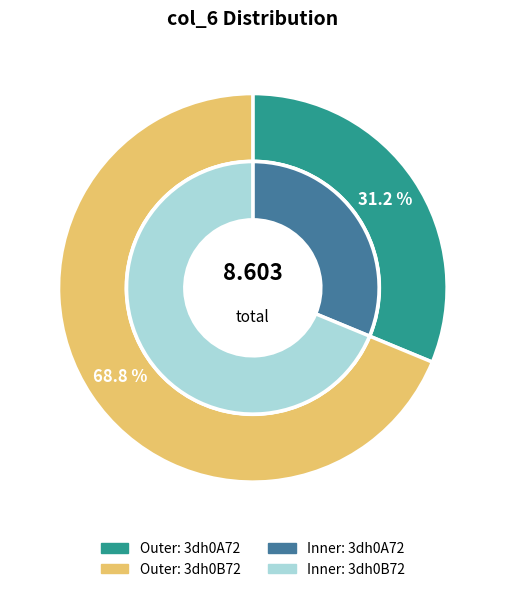

Is it true that 3dh0A72 is 40% of the pie?

False